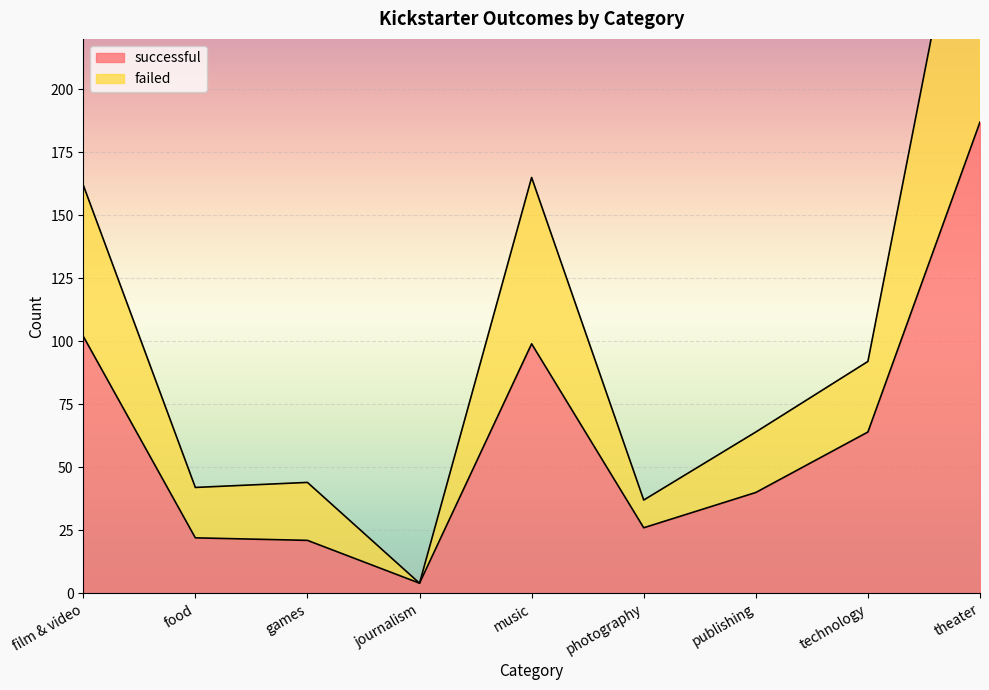

What is the value of the successful point at the 4th from the left?

4